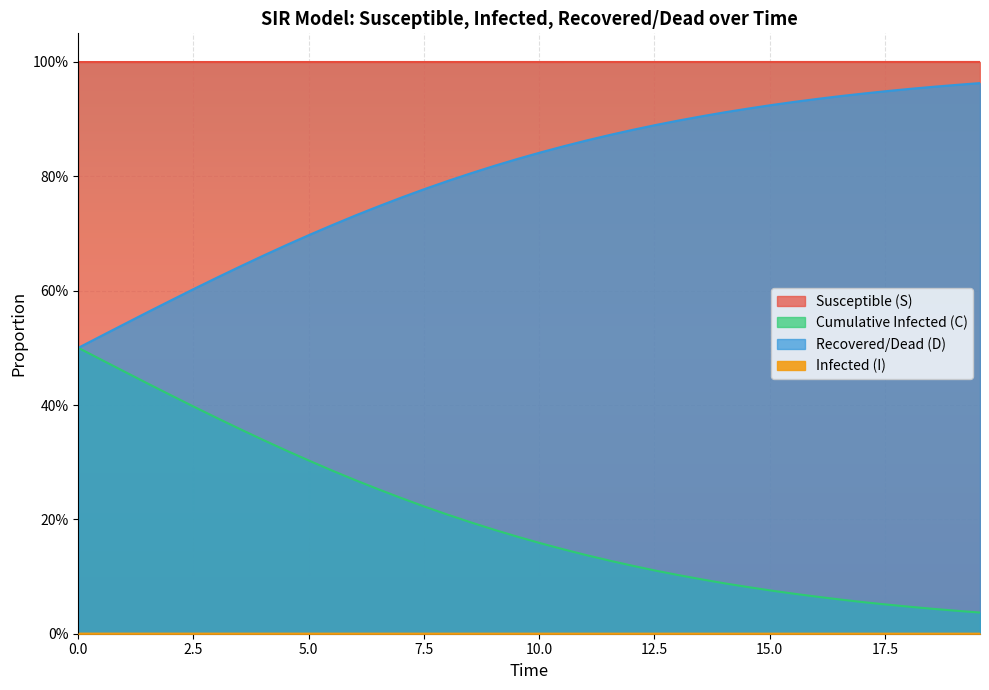

What is the label of the 3rd point from the left?

5.0